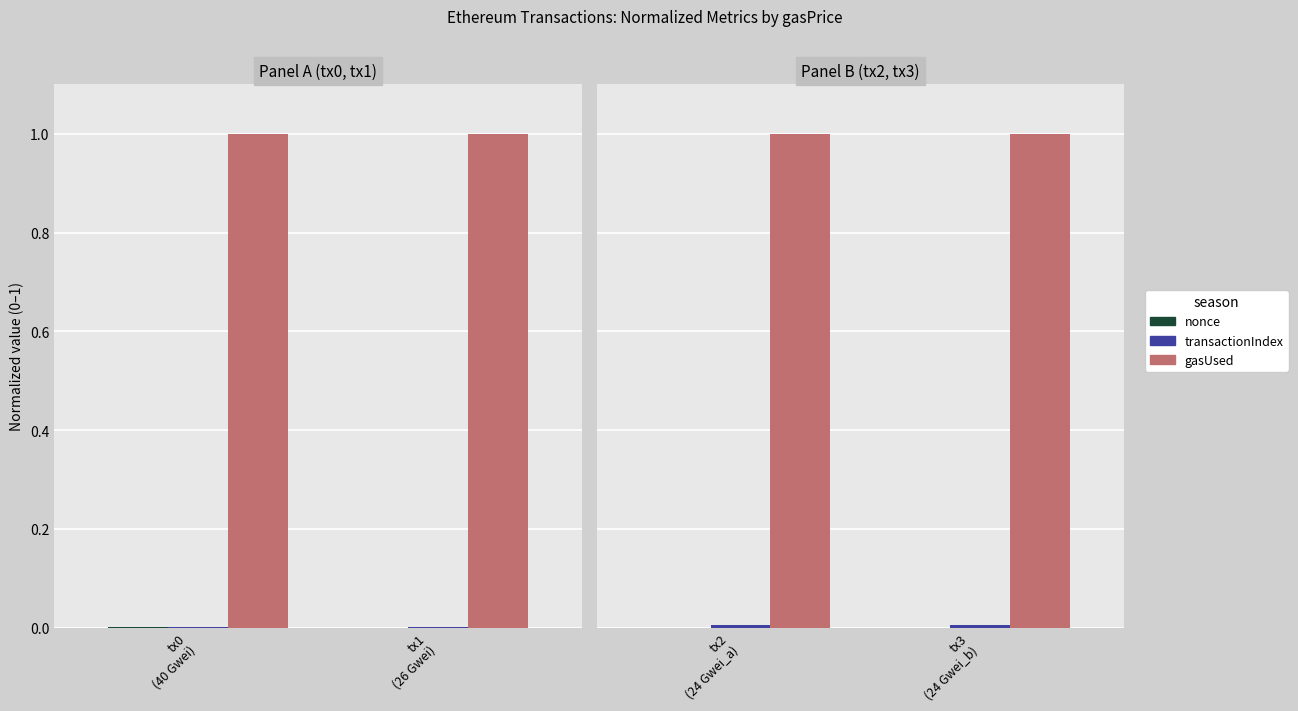

The value of transactionIndex at tx3 (24 Gwei_b) is 0.0. True or false?

False